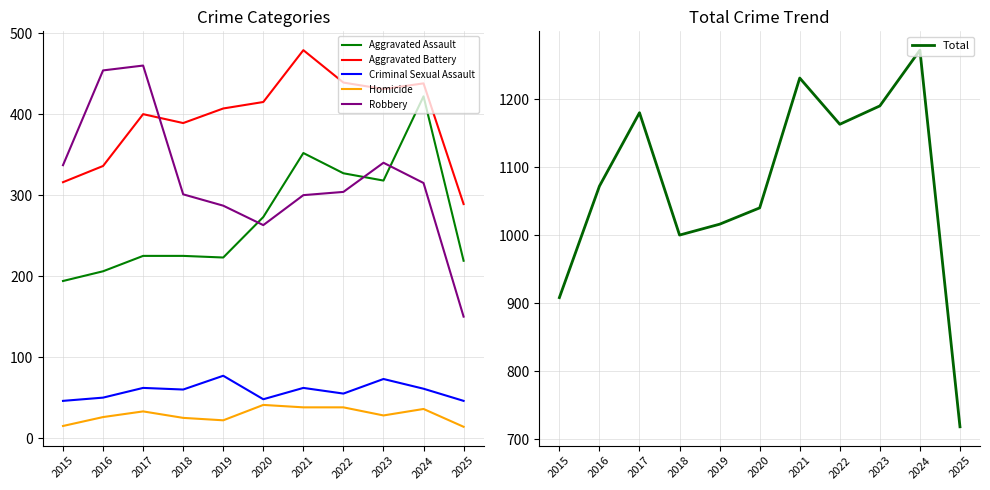

What is the value of the Aggravated Assault point at the 10th from the left?

422